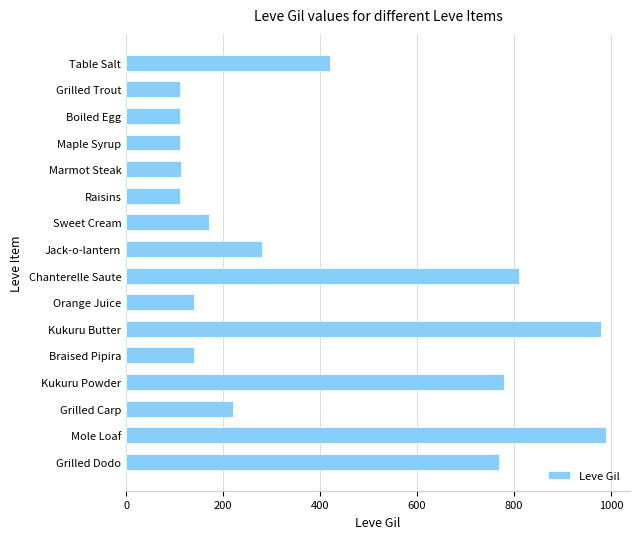

True or false: the data shows 1420 at Chanterelle Saute.

False